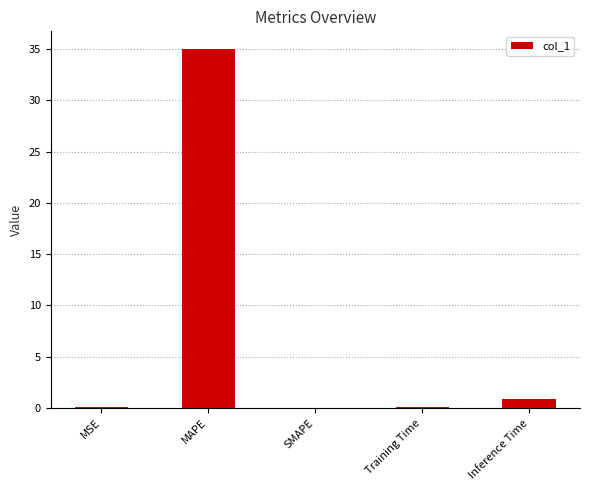

Count the number of categories in the chart.

5